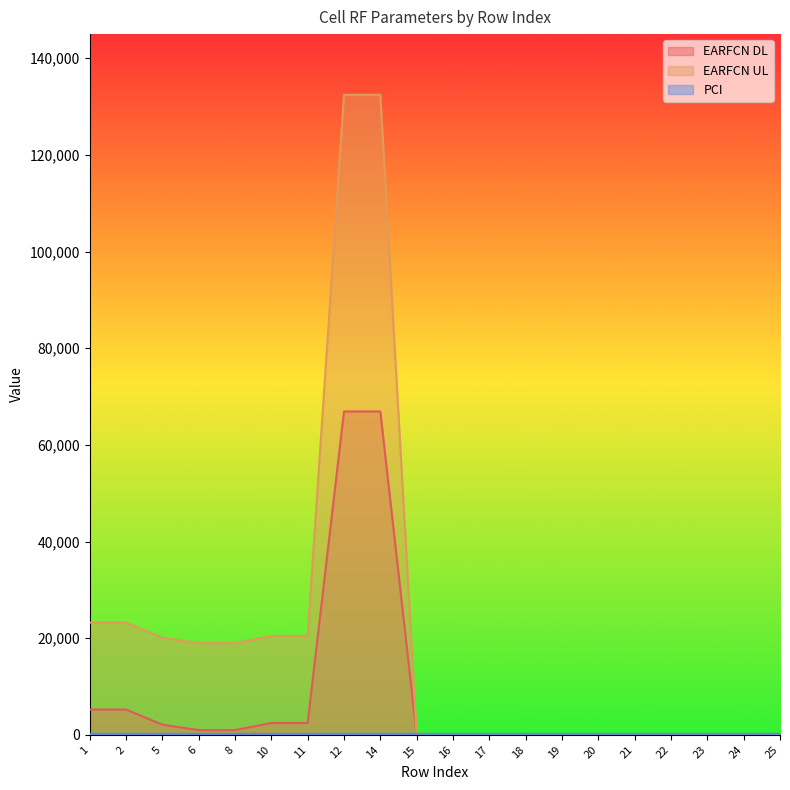

Where is PCI nearest to the value 202?

1